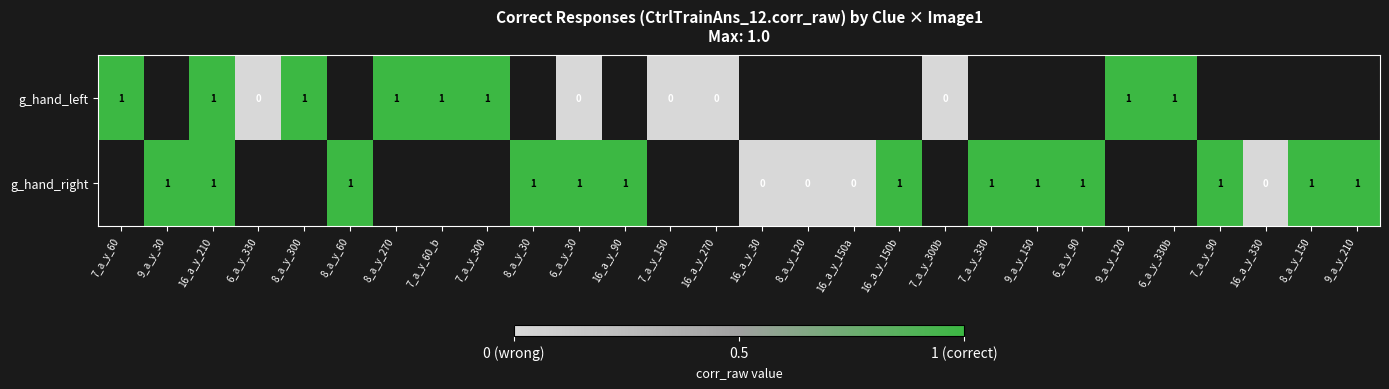

Which label corresponds to the smallest value in the chart?

6_a_y_330